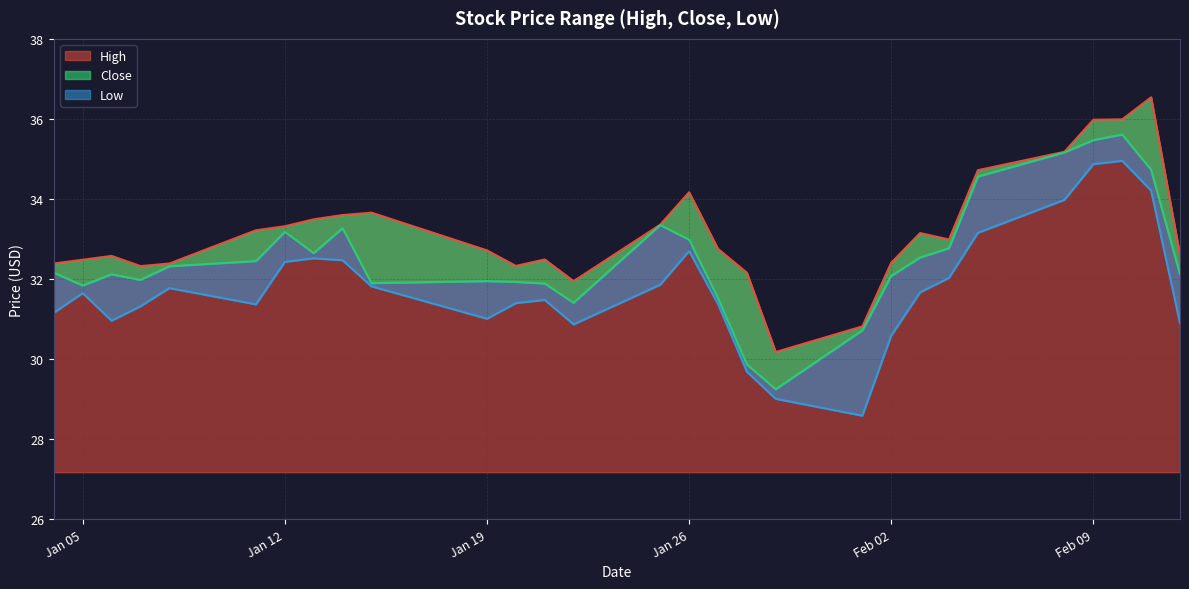

The Close series shows 16.7 at 2021-01-06. True or false?

False